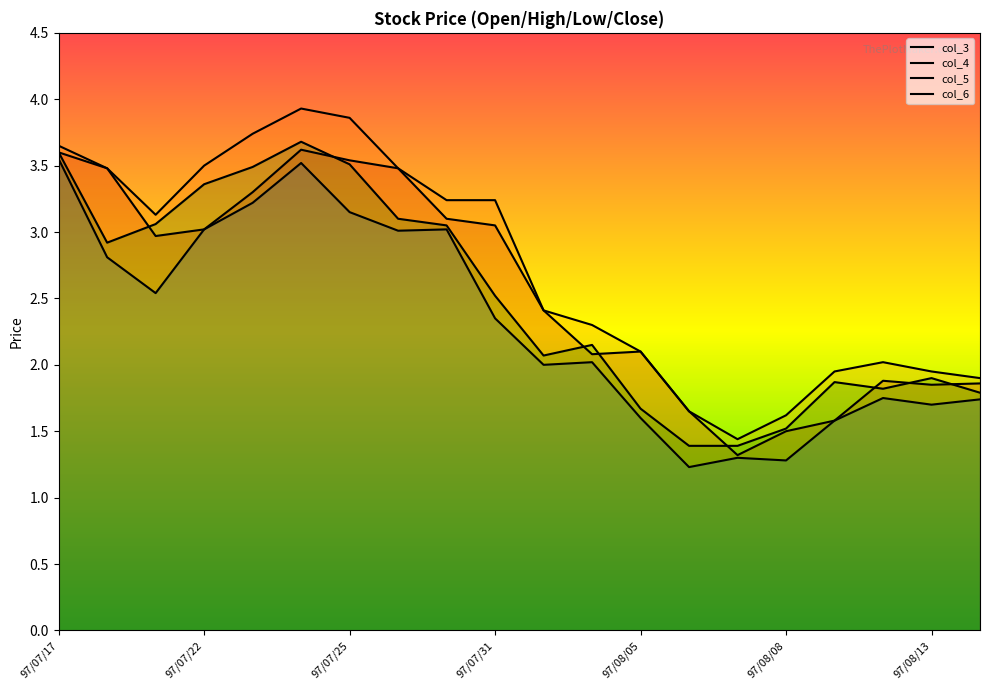

How many values in the col_6 series exceed 2?

12